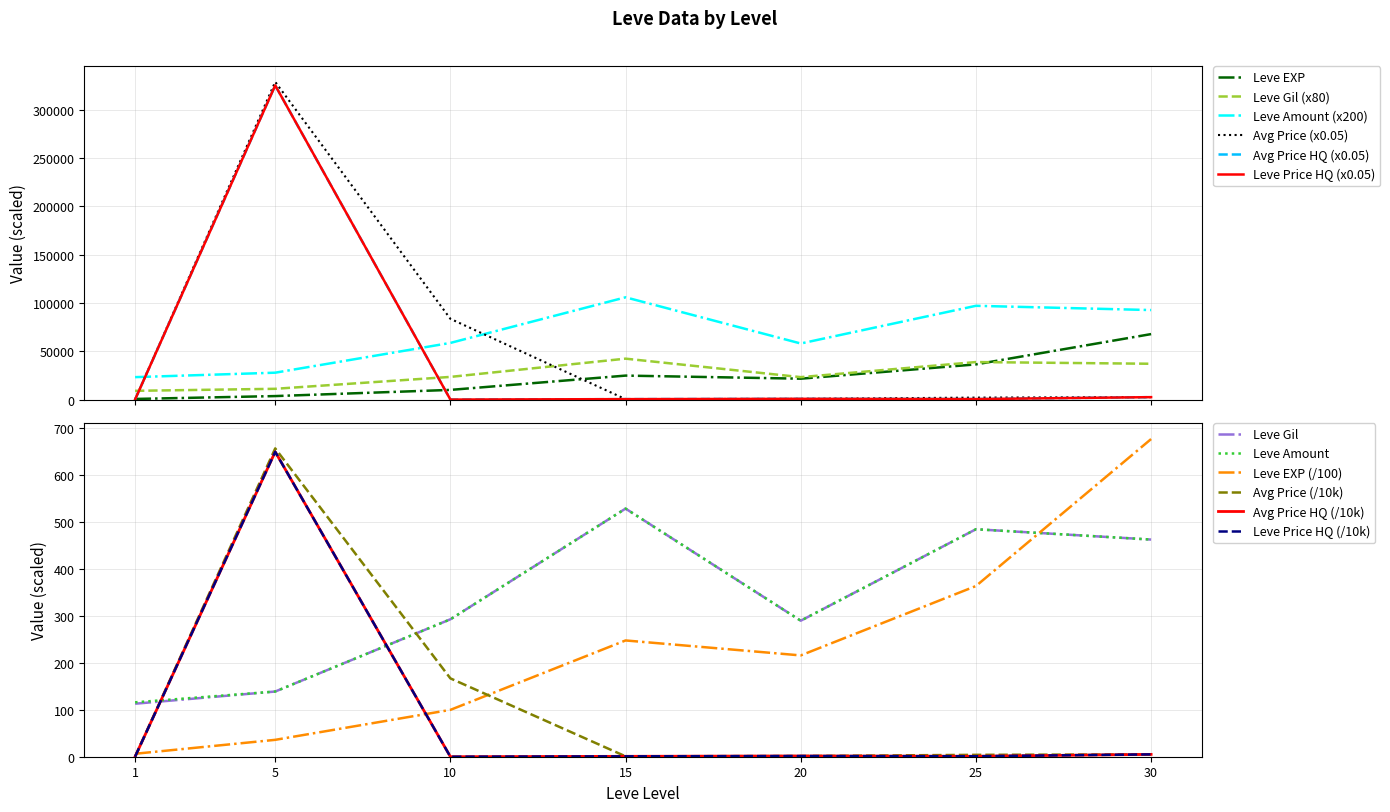

Rank the series at 25 from highest to lowest value.

Leve EXP, currentAveragePrice, Leve Gil, Leve Amount, currentAveragePriceHQ, LevePriceHQ